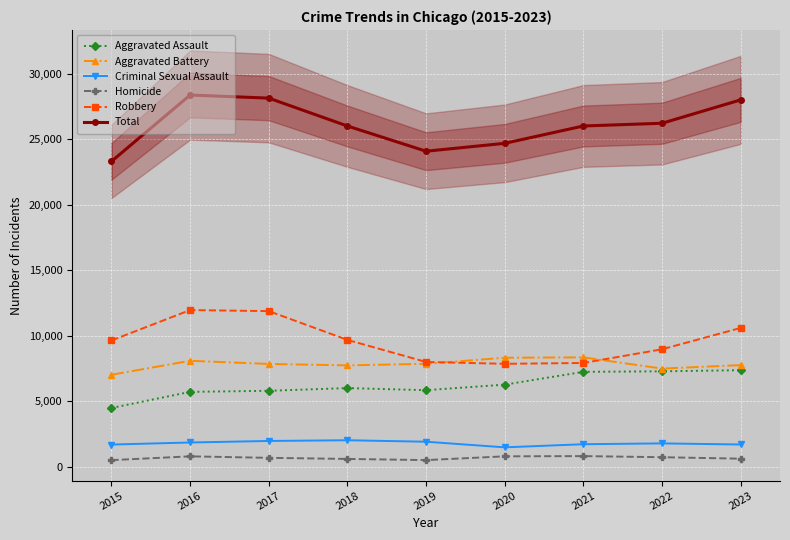

Read the Total value at 2023, to the nearest 10.

28020